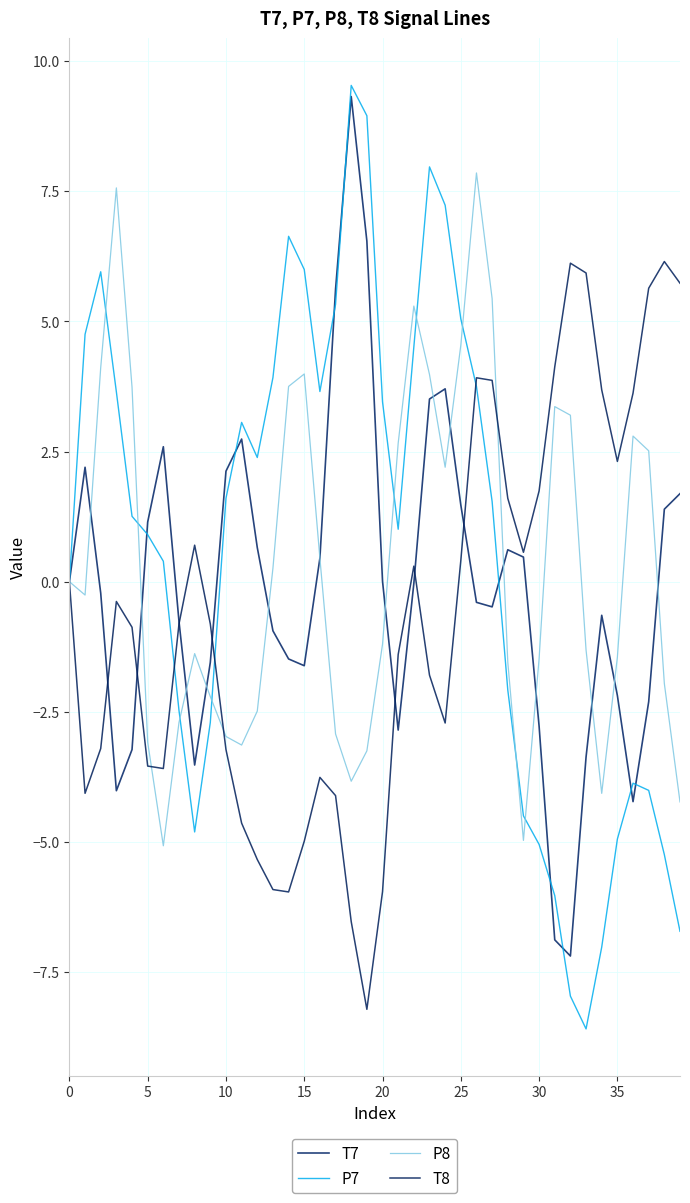

What are all the series names shown in the legend?

T7, P7, P8, T8